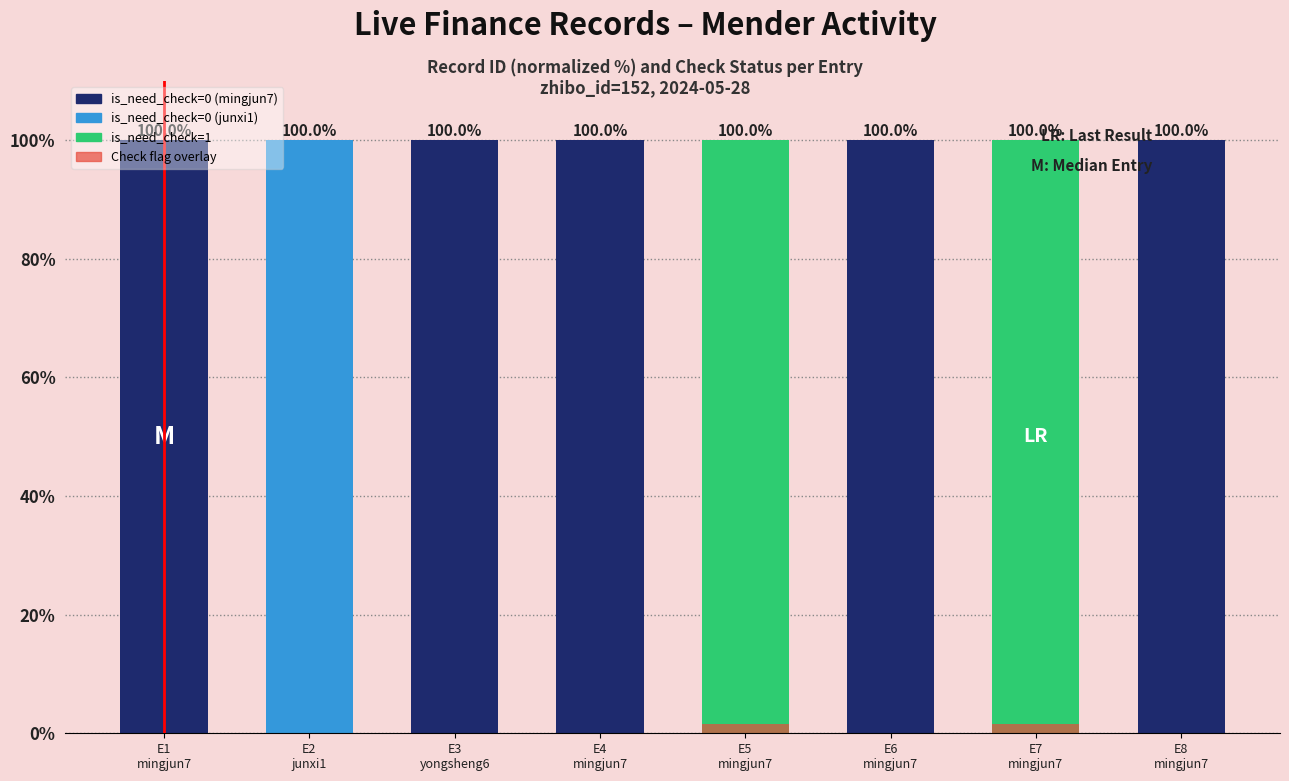

True or false: is_need_check=1 has a value of 0.7 at E2
junxi1.

False